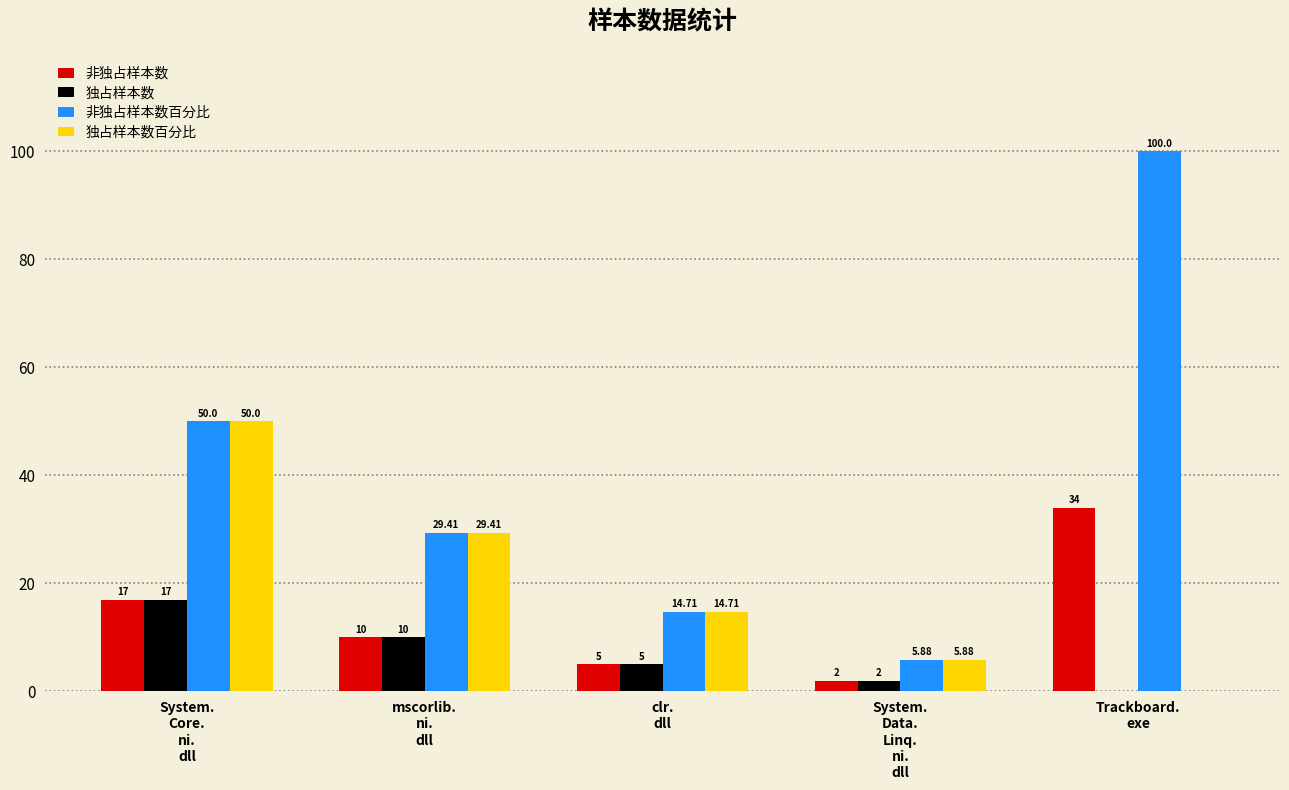

Which series has the largest total across all categories?

非独占样本数百分比